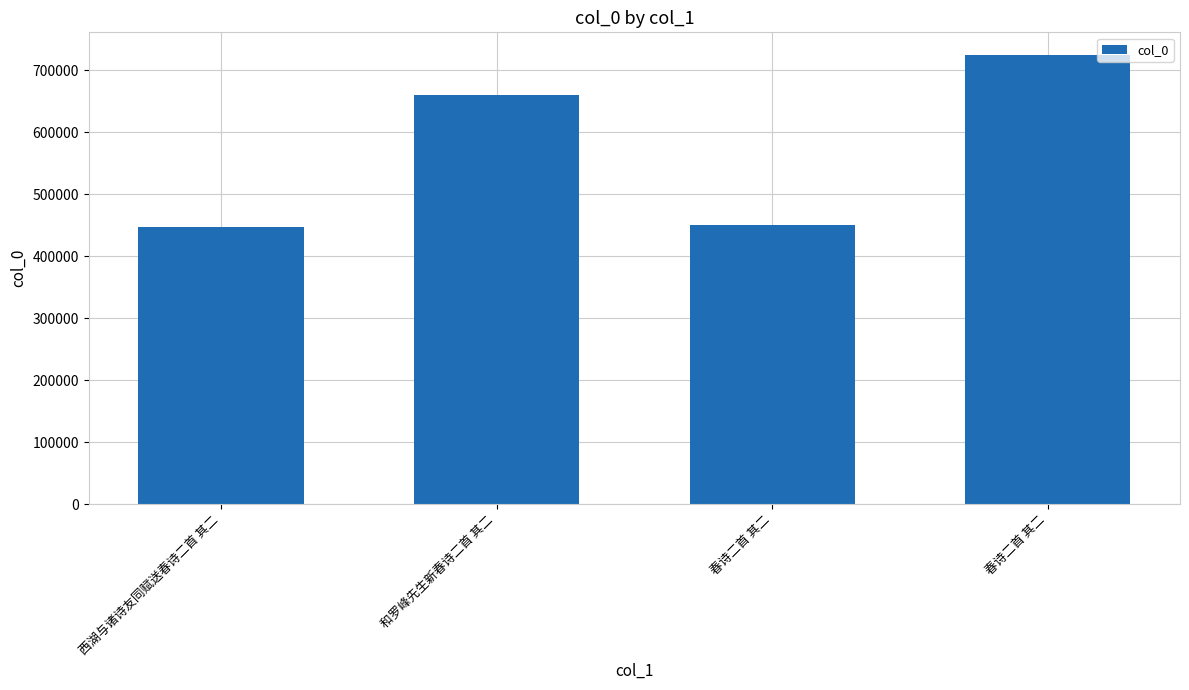

How many bars are there in total?

4